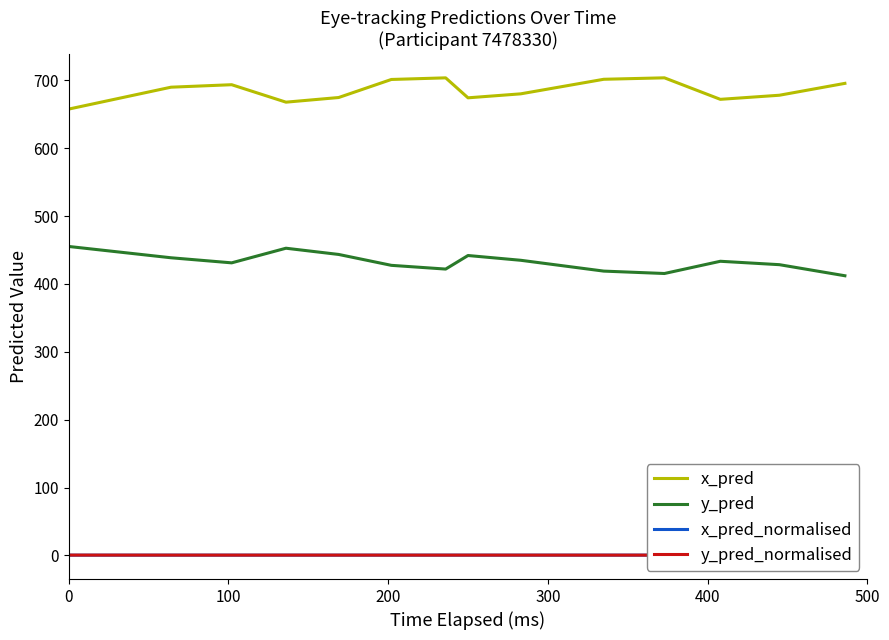

How many interior local peaks does the y_pred_normalised series have?

3